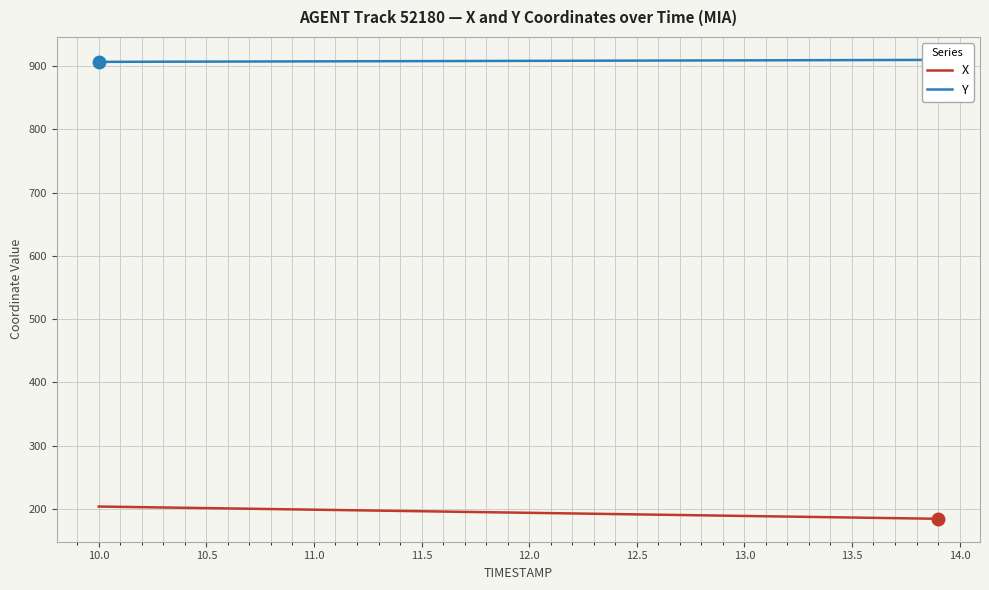

How many distinct data groups are displayed?

2